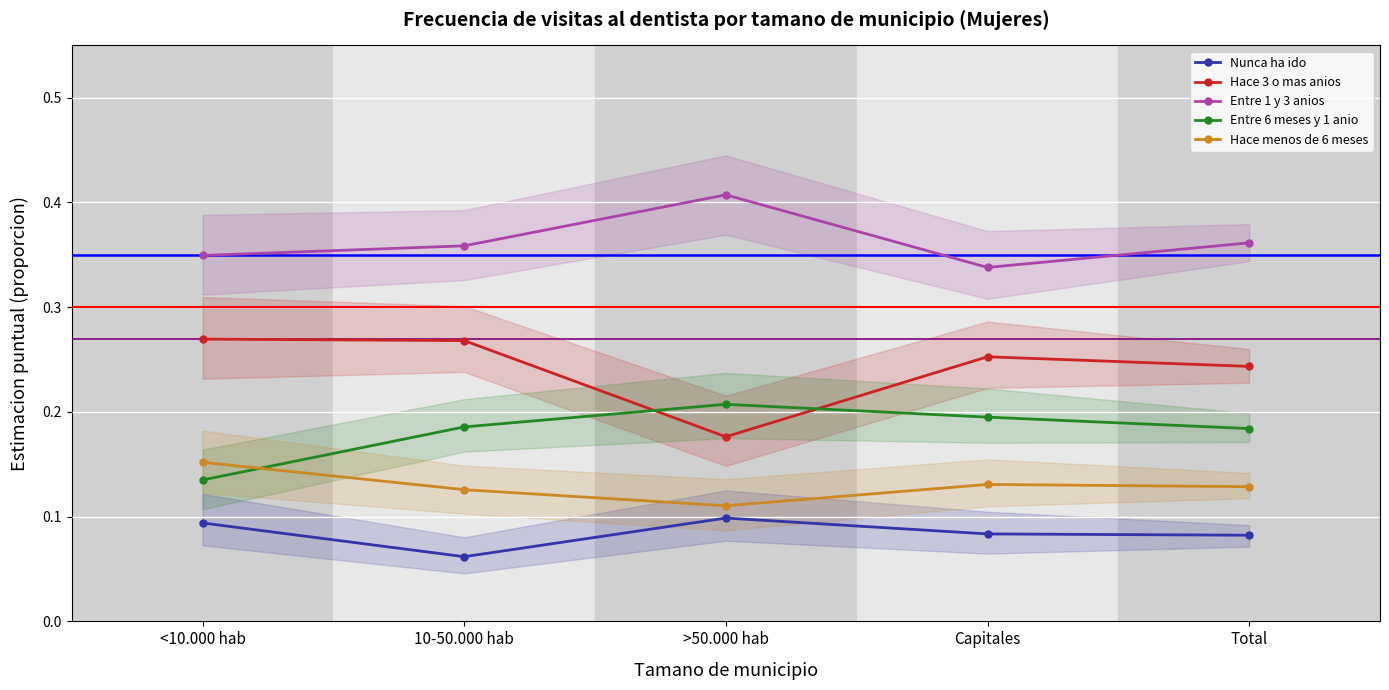

How many interior local peaks does the Hace 3 o mas anios series have?

1